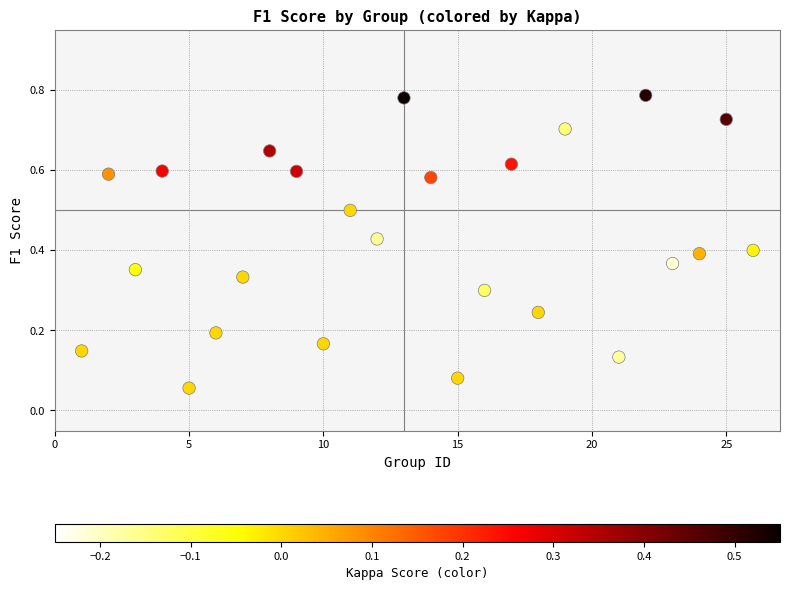

What is the range of X values (max minus min)?

25.0